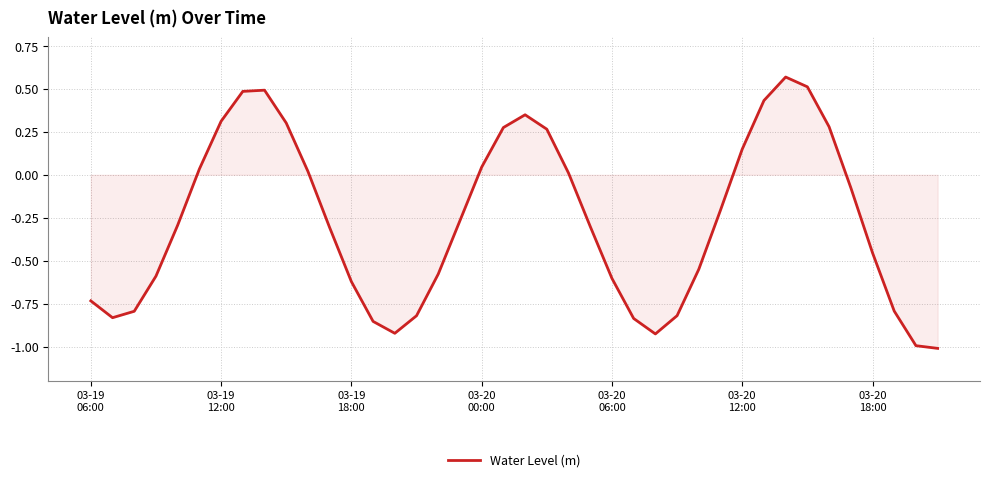

What is the smallest value displayed?

-1.0